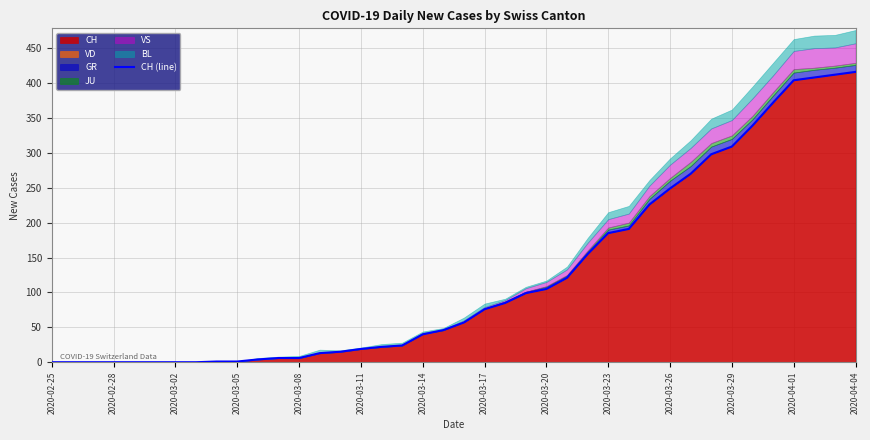

What is the value of the 40th point from the left?

416